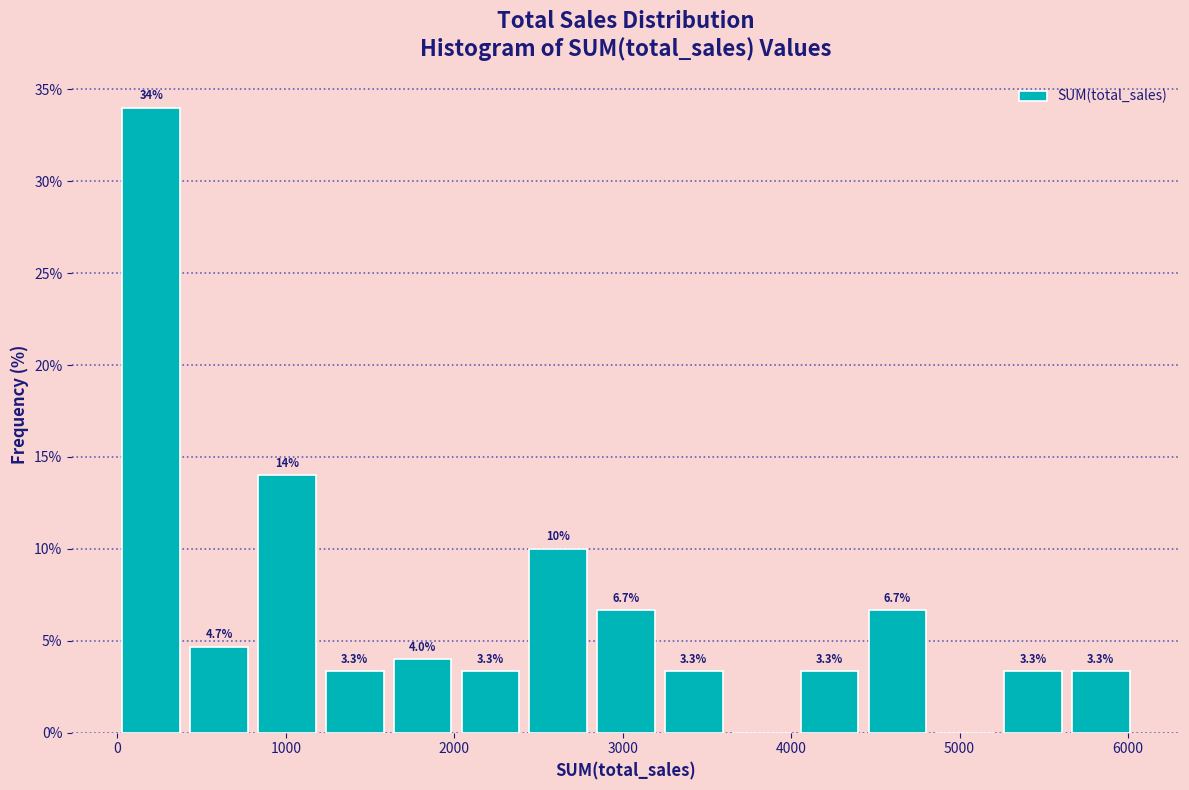

Which range on the x-axis has the tallest bar?

0 to 400